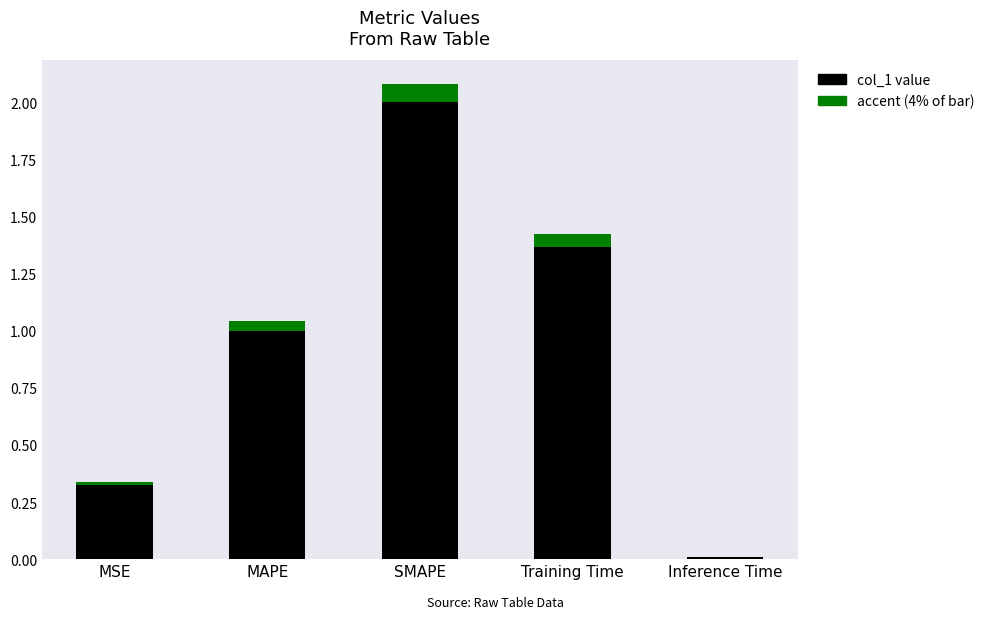

What is the average value?

0.9